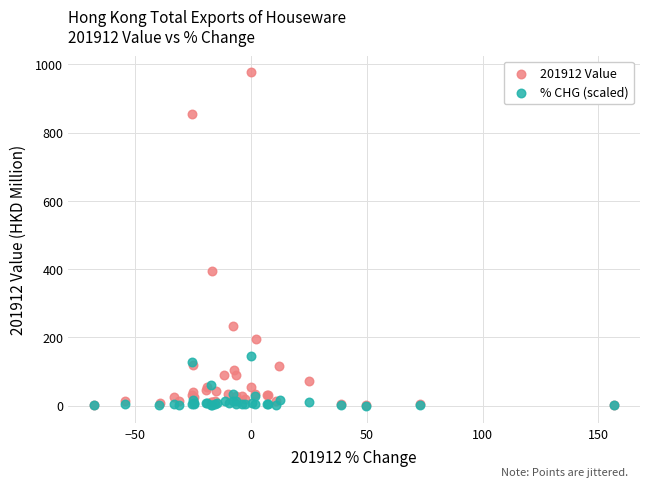

Which series reaches the maximum Y coordinate?

201912 Value